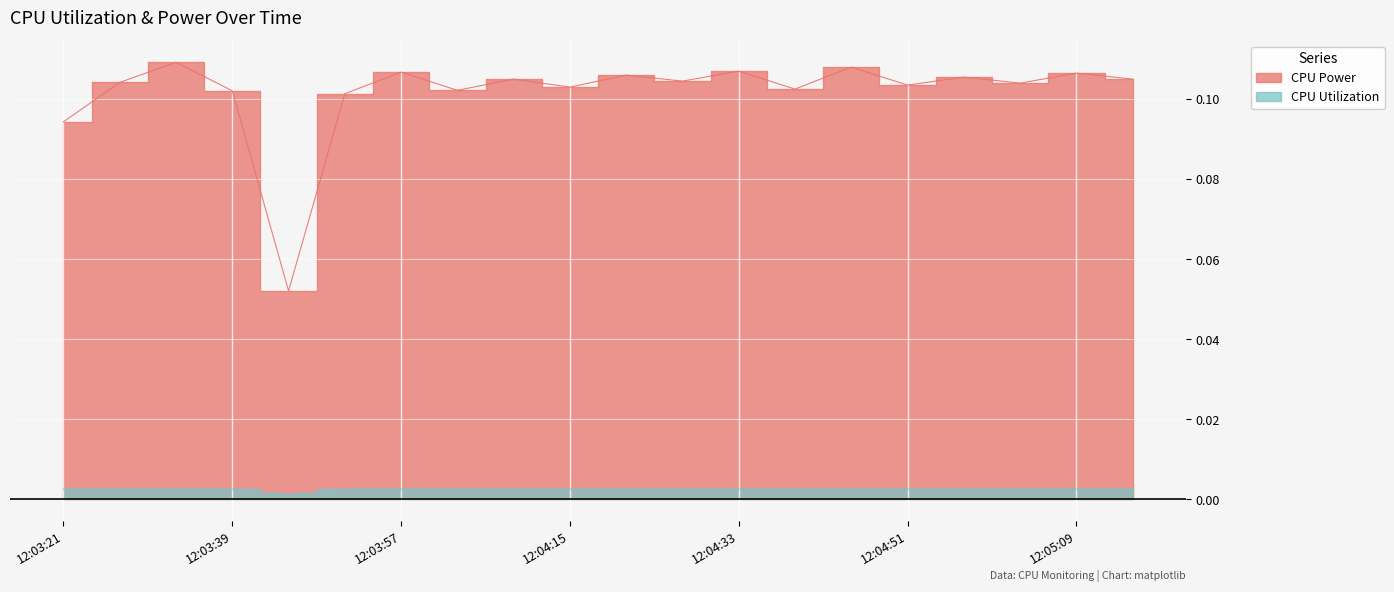

What are all the series names shown in the legend?

CPU Power, CPU Utilization